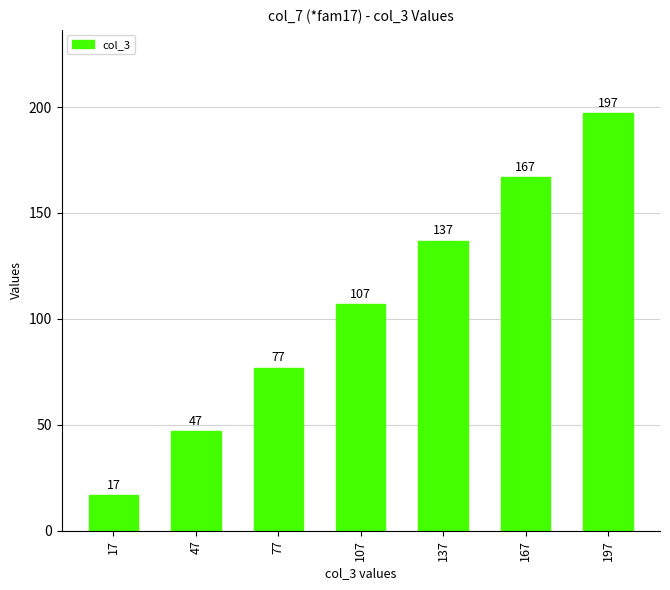

How many data points does each series have?

7